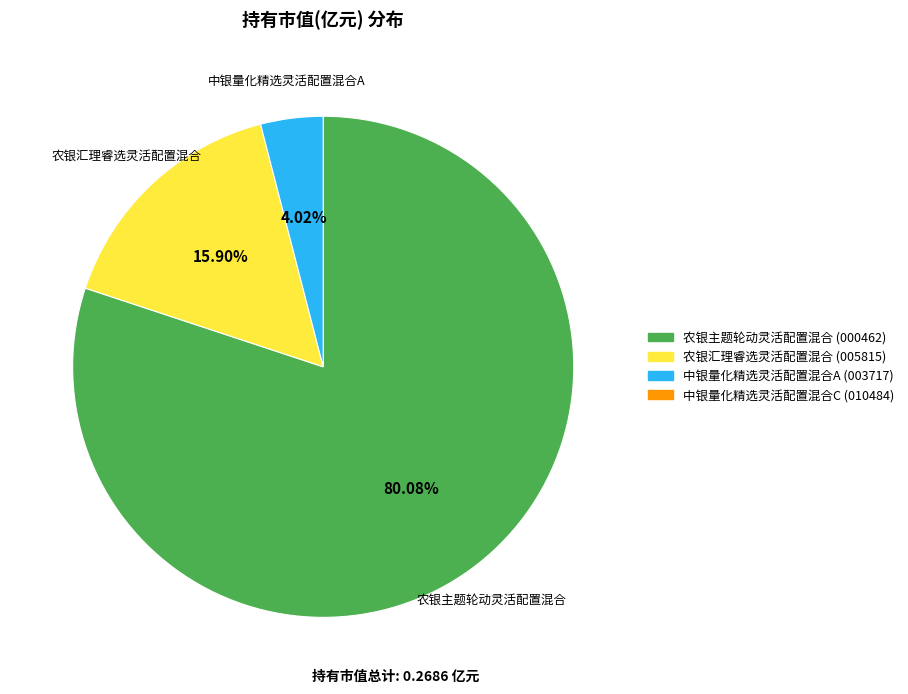

Which category has the smallest portion of the pie?

中银量化精选灵活配置混合A